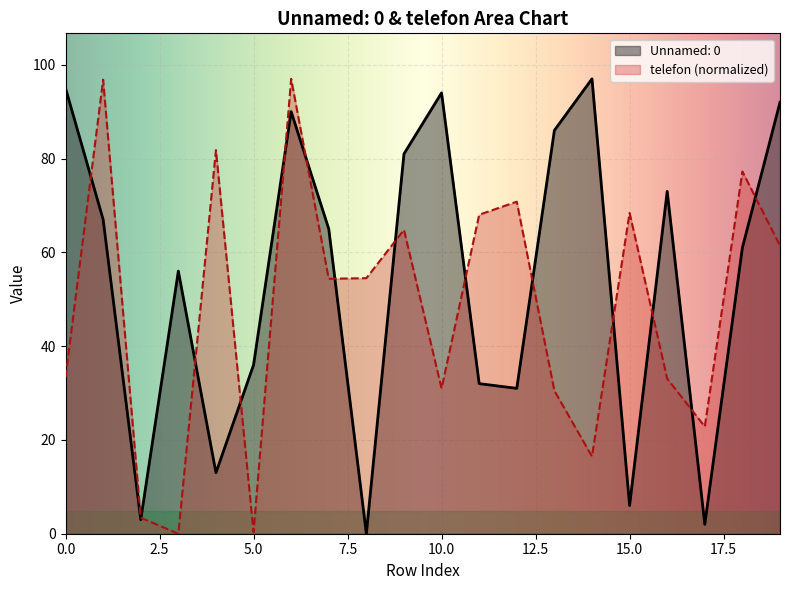

How many positive values does the Unnamed: 0 series have?

19